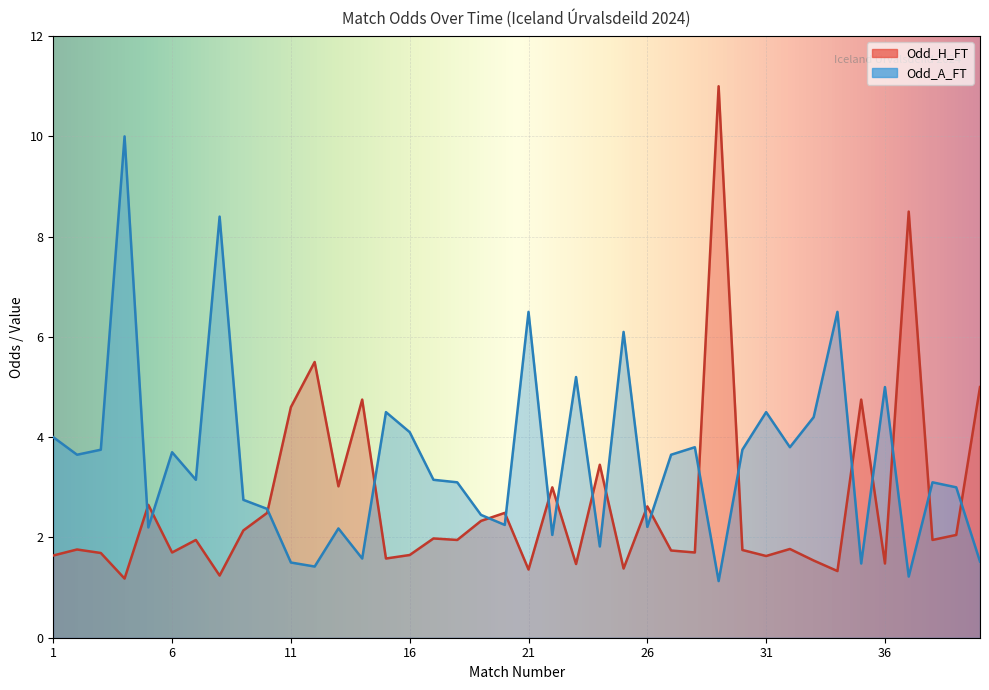

Reading left to right, what are all the values shown in this chart?

Odd_H_FT: 1=1.6	2=1.8	3=1.7	4=1.2	5=2.6	6=1.7	7=1.9	8=1.2	9=2.1	10=2.5	11=4.6	12=5.5	13=3.0	14=4.8	15=1.6	16=1.6	17=2.0	18=1.9	19=2.3	20=2.5	21=1.4	22=3.0	23=1.5	24=3.5	25=1.4	26=2.6	27=1.7	28=1.7	29=11.0	30=1.8	31=1.6	32=1.8	33=1.5	34=1.3	35=4.8	36=1.5	37=8.5	38=1.9	39=2.0	40=5.0
Odd_A_FT: 1=4.0	2=3.6	3=3.8	4=10.0	5=2.2	6=3.7	7=3.1	8=8.4	9=2.8	10=2.6	11=1.5	12=1.4	13=2.2	14=1.6	15=4.5	16=4.1	17=3.1	18=3.1	19=2.5	20=2.2	21=6.5	22=2.0	23=5.2	24=1.8	25=6.1	26=2.2	27=3.6	28=3.8	29=1.1	30=3.8	31=4.5	32=3.8	33=4.4	34=6.5	35=1.5	36=5.0	37=1.2	38=3.1	39=3.0	40=1.5